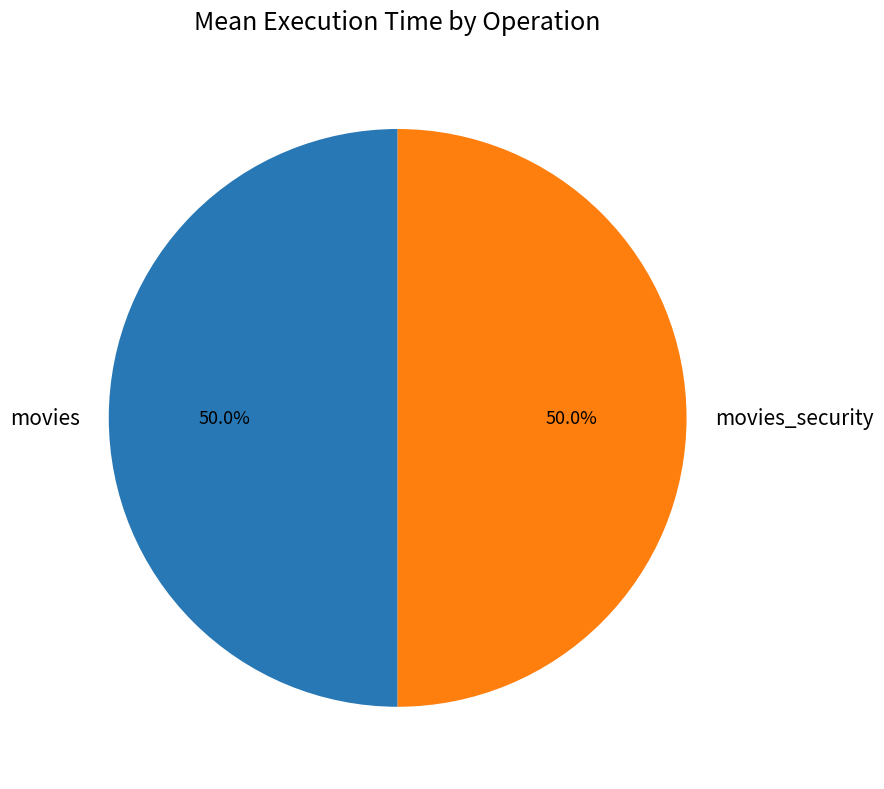

Count the number of slices in the pie.

2